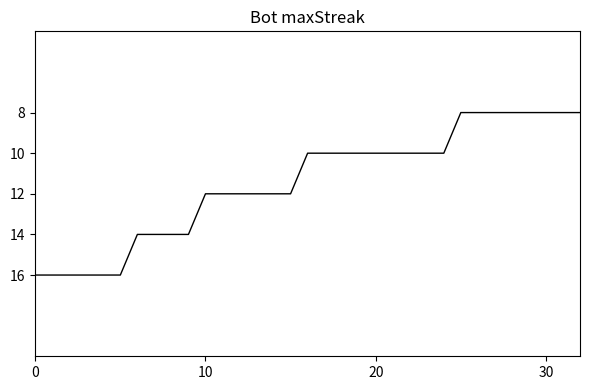

What is the difference between the maximum and minimum values?

8